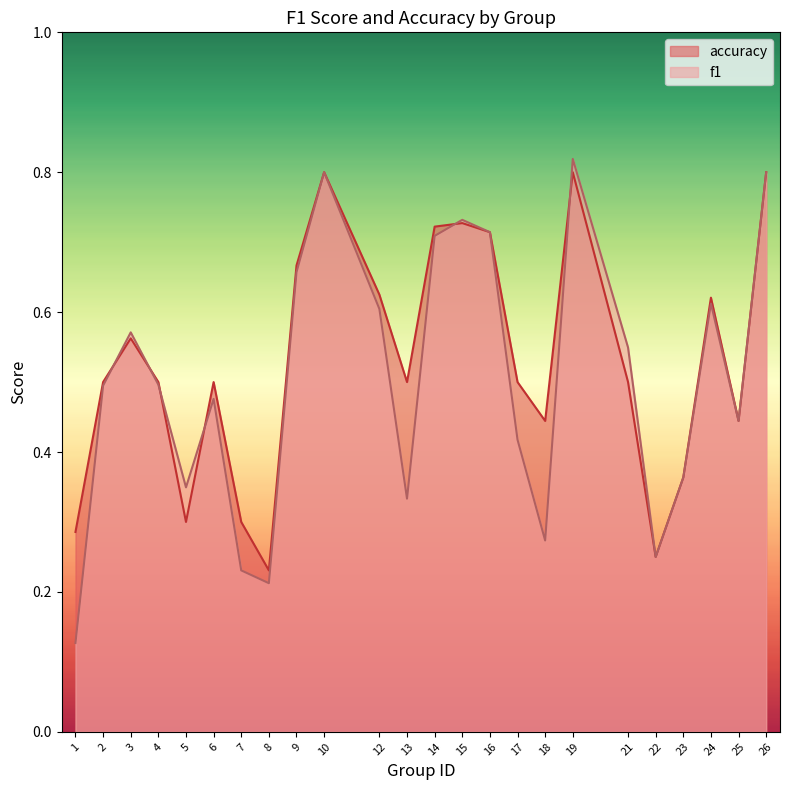

Reading left to right, list all the values displayed in this chart.

f1: 1=0.1	2=0.5	3=0.6	4=0.5	5=0.3	6=0.5	7=0.2	8=0.2	9=0.7	10=0.8	12=0.6	13=0.3	14=0.7	15=0.7	16=0.7	17=0.4	18=0.3	19=0.8	21=0.5	22=0.2	23=0.4	24=0.6	25=0.4	26=0.8
accuracy: 1=0.3	2=0.5	3=0.6	4=0.5	5=0.3	6=0.5	7=0.3	8=0.2	9=0.7	10=0.8	12=0.6	13=0.5	14=0.7	15=0.7	16=0.7	17=0.5	18=0.4	19=0.8	21=0.5	22=0.2	23=0.4	24=0.6	25=0.4	26=0.8